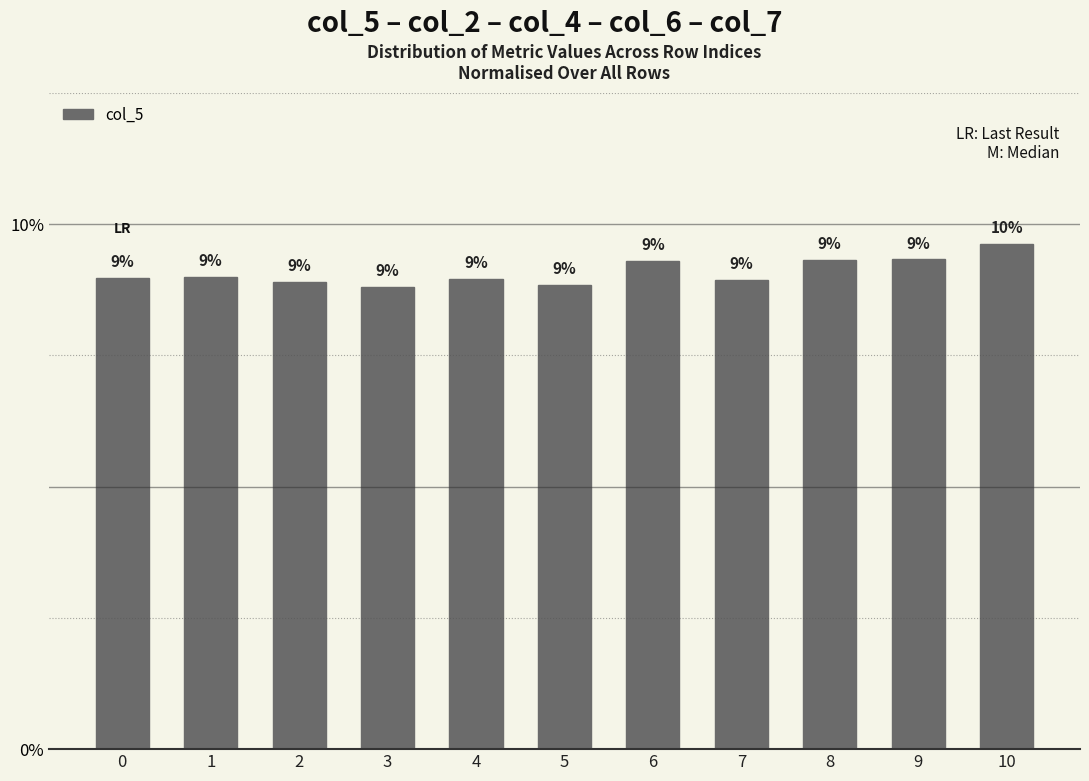

What is the value of the 11th bar from the left?

9.6